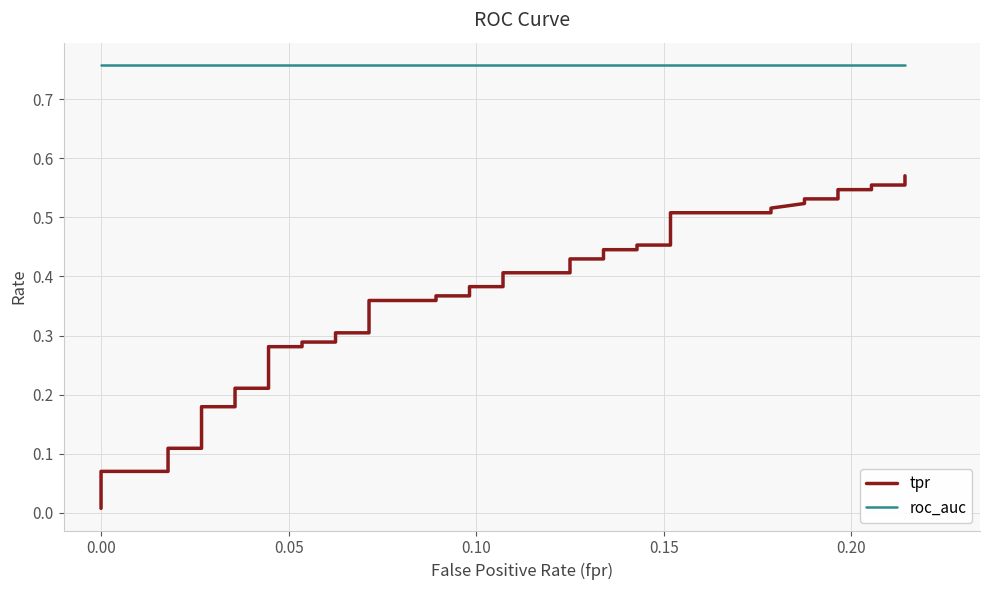

The value of roc_auc at 9 is 1.2. True or false?

False